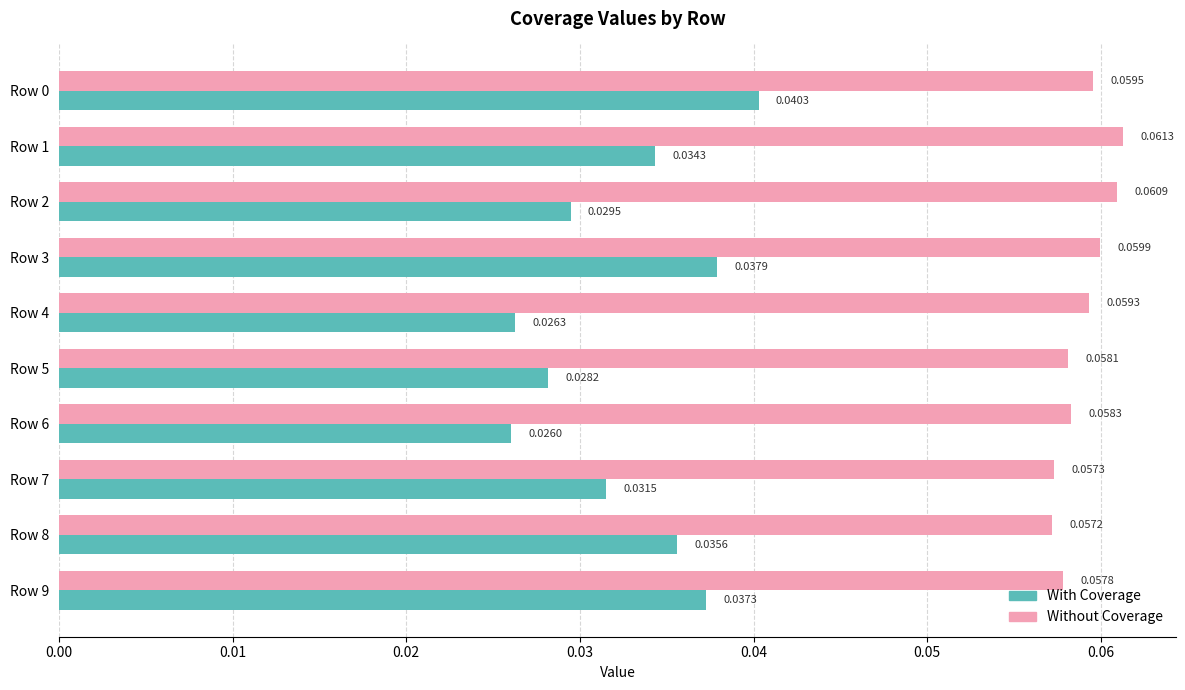

Which series has the largest total across all categories?

Without Coverage